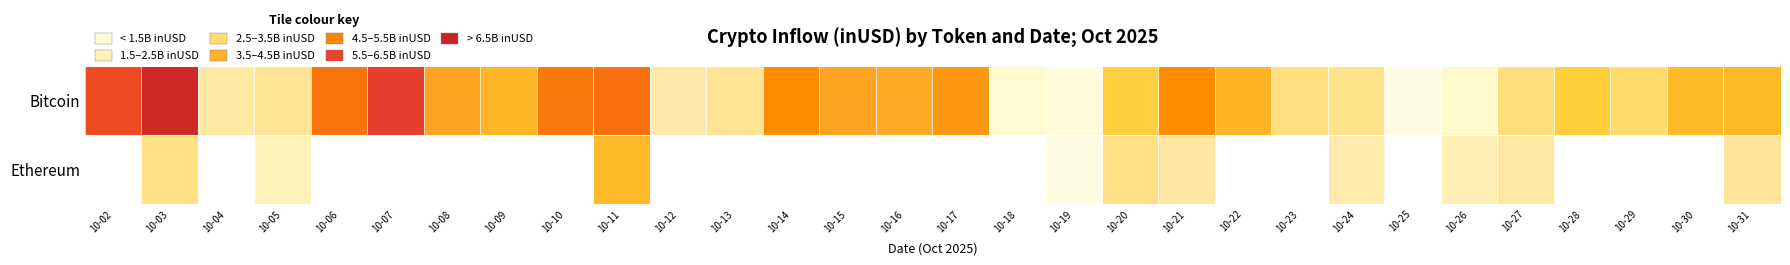

At which label does Bitcoin reach its peak?

10-03